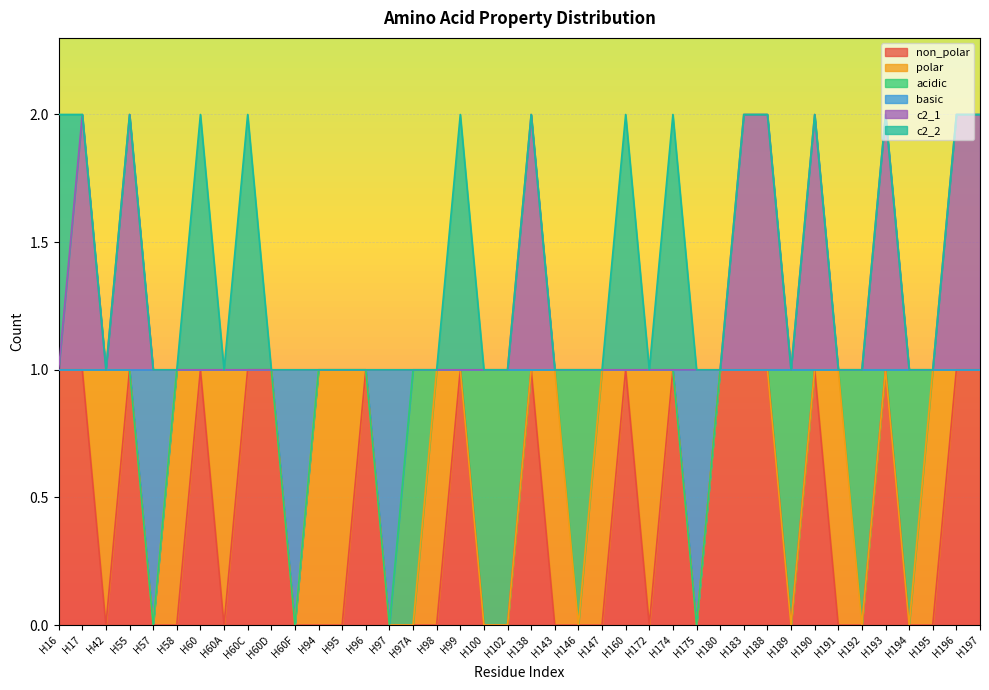

Rank the categories by c2_1 value from lowest to highest.

H16, H42, H57, H58, H60, H60A, H60C, H60D, H60F, H94, H95, H96, H97, H97A, H98, H99, H100, H102, H143, H146, H147, H160, H172, H174, H175, H180, H189, H191, H192, H194, H195, H17, H55, H138, H183, H188, H190, H193, H196, H197